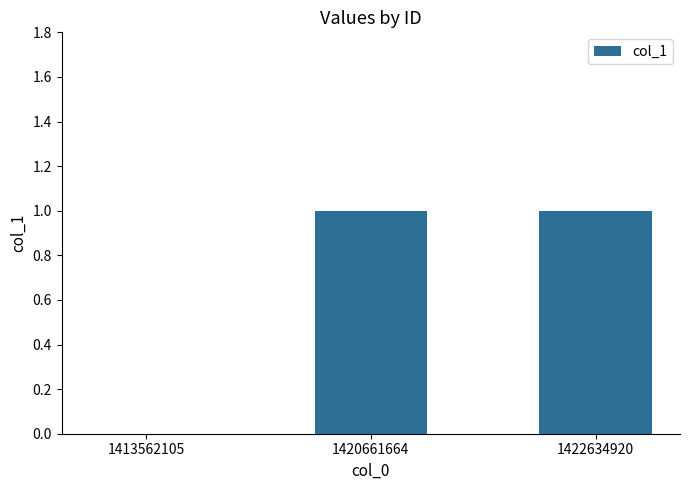

The chart shows a value of 0 at 1413562105. True or false?

True